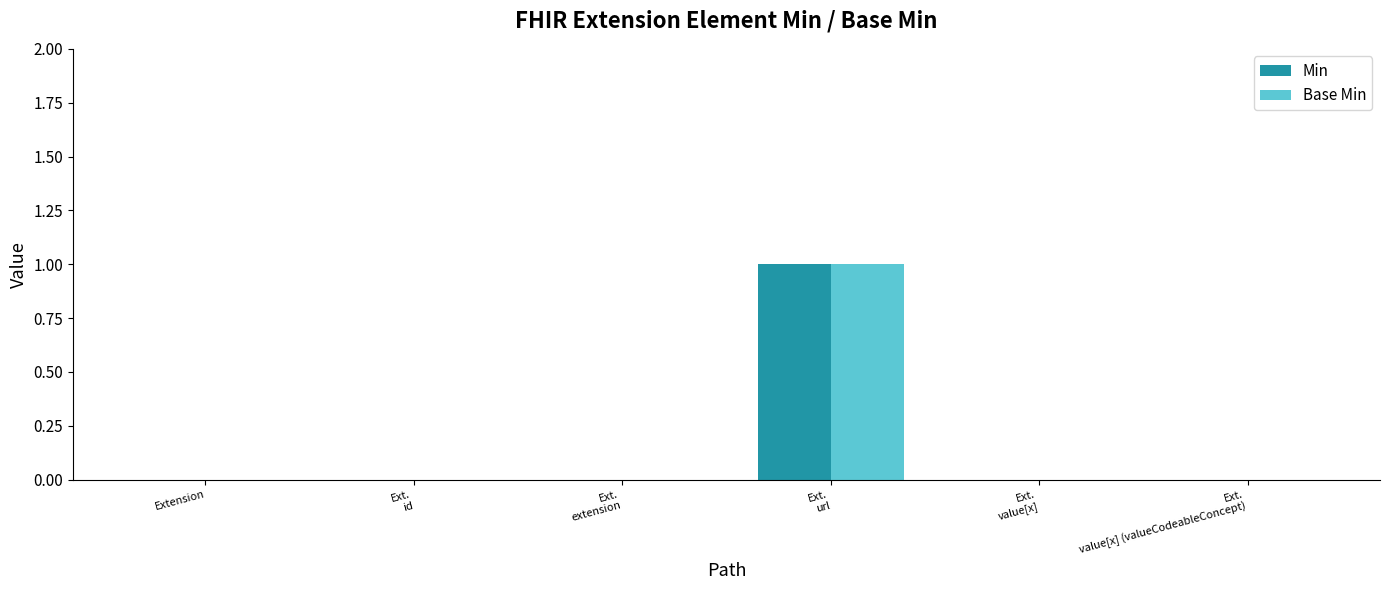

The Min series shows 0 at Extension. True or false?

True